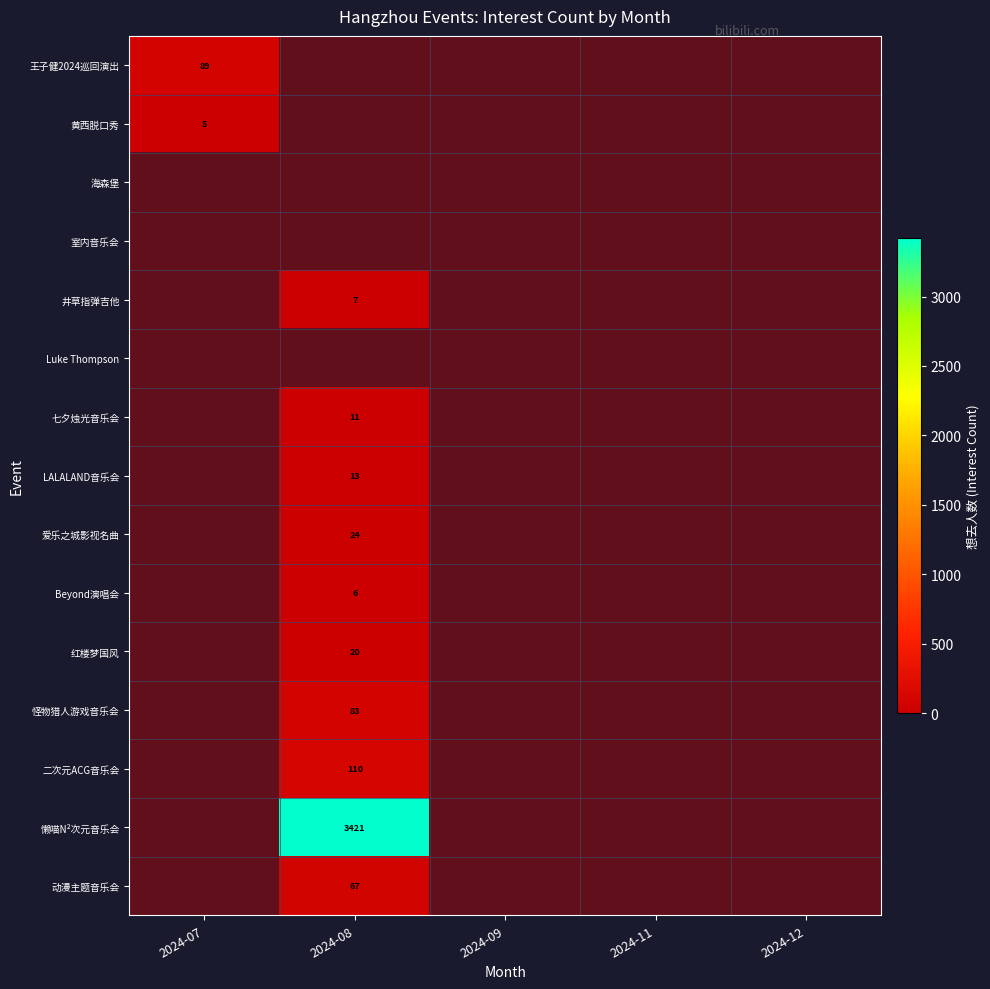

How many positive values does the 七夕烛光音乐会 series have?

1